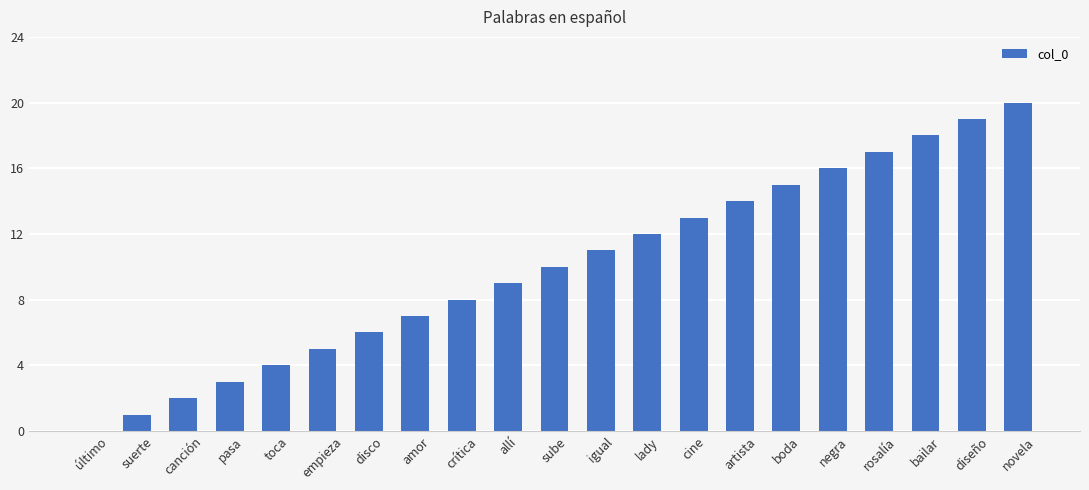

Are the bars grouped side by side (vs. stacked)?

No